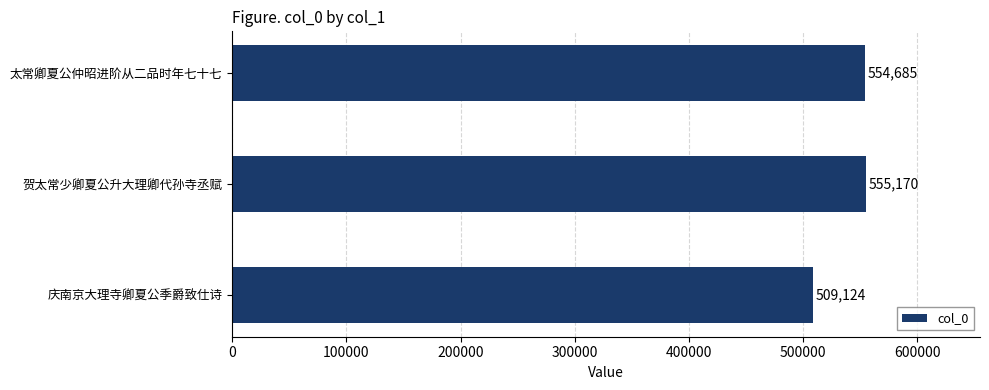

List the labels in order of value, largest first.

贺太常少卿夏公升大理卿代孙寺丞赋, 太常卿夏公仲昭进阶从二品时年七十七, 庆南京大理寺卿夏公季爵致仕诗